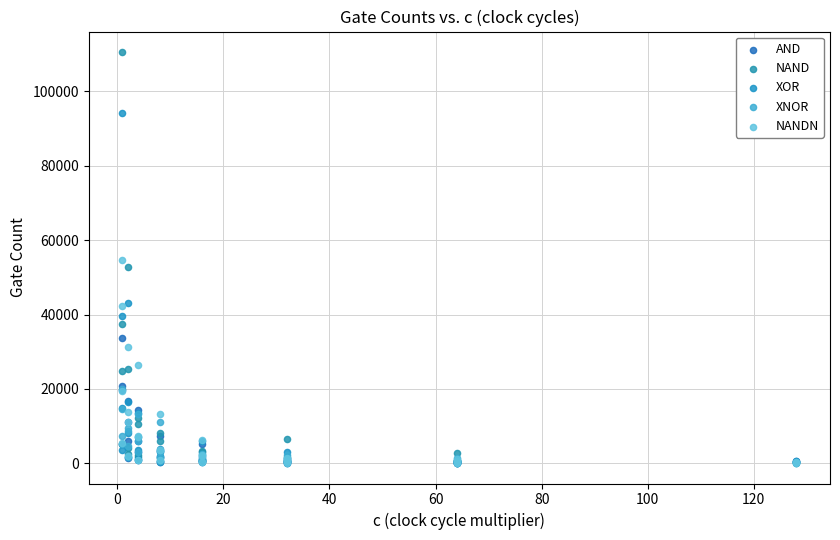

What are all the series names shown in the legend?

AND, NAND, XOR, XNOR, NANDN